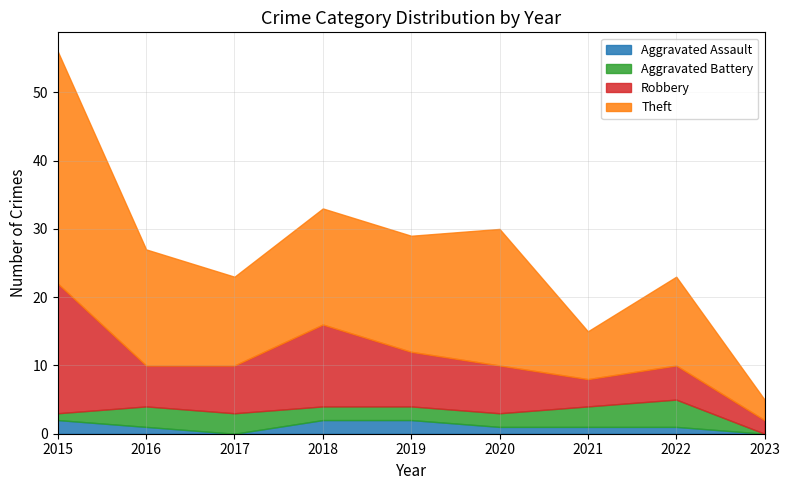

How many values in Aggravated Battery are above zero?

8